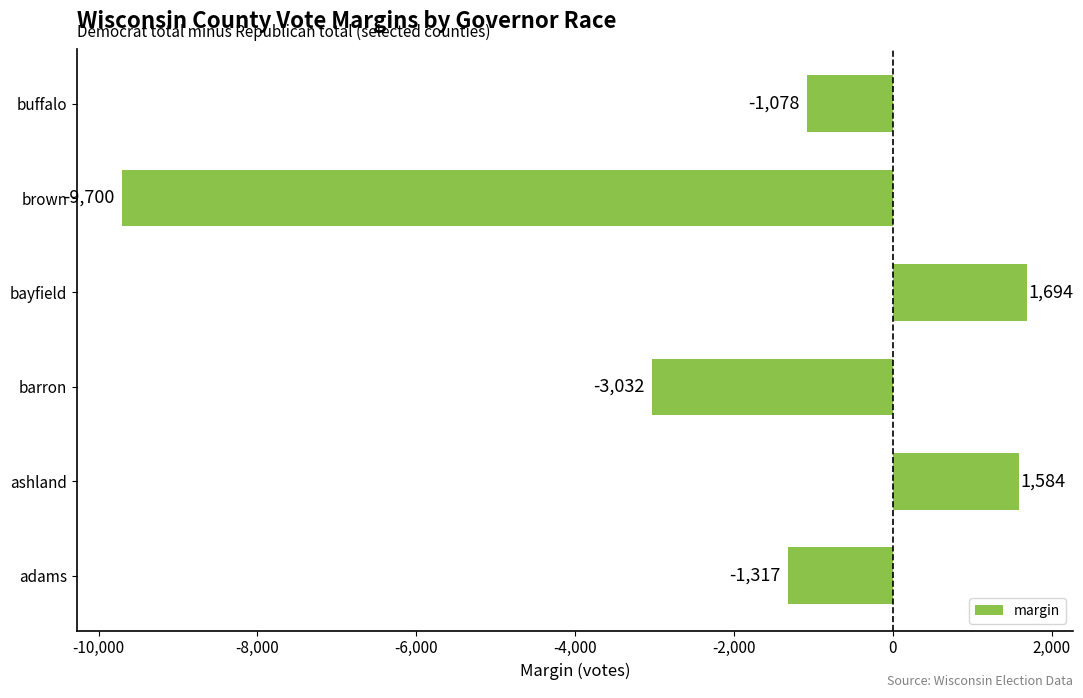

Reading bottom to top, transcribe all the data shown in this chart.

adams=-1317	ashland=1584	barron=-3032	bayfield=1694	brown=-9700	buffalo=-1078